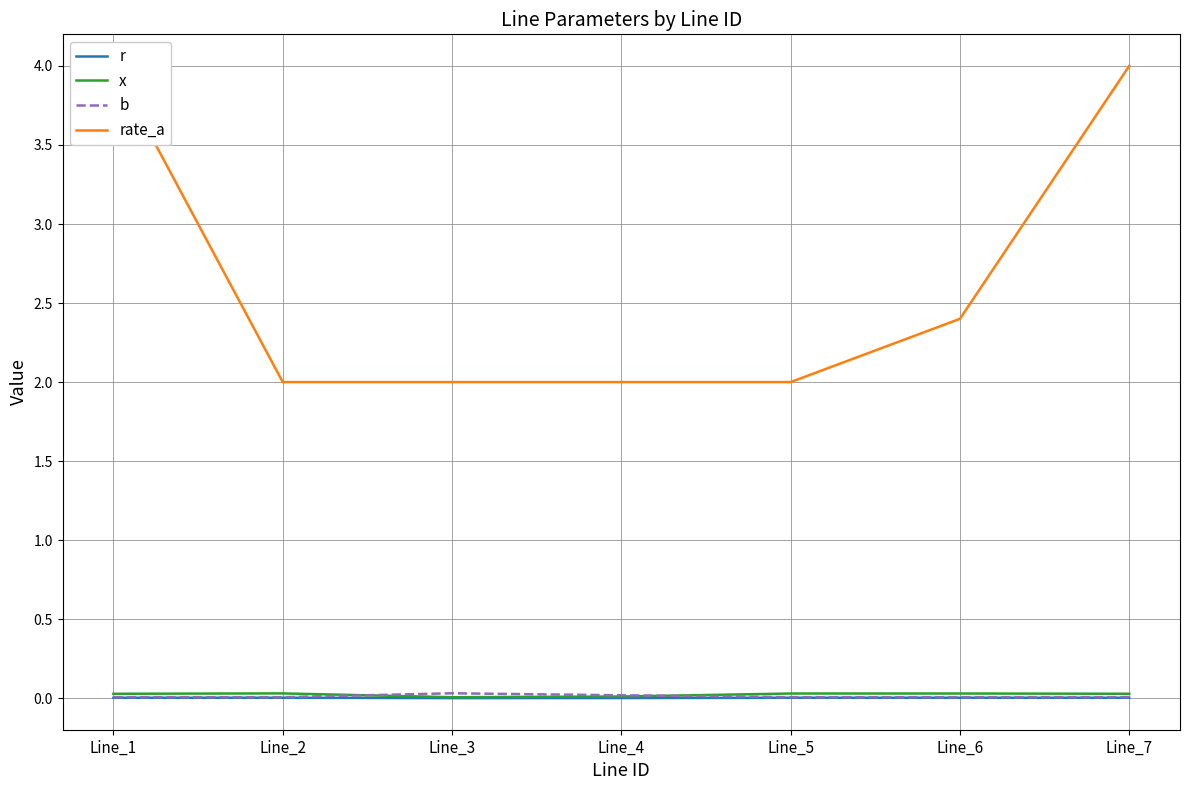

Is the value of r at Line_1 greater than the value of rate_a at Line_5?

No